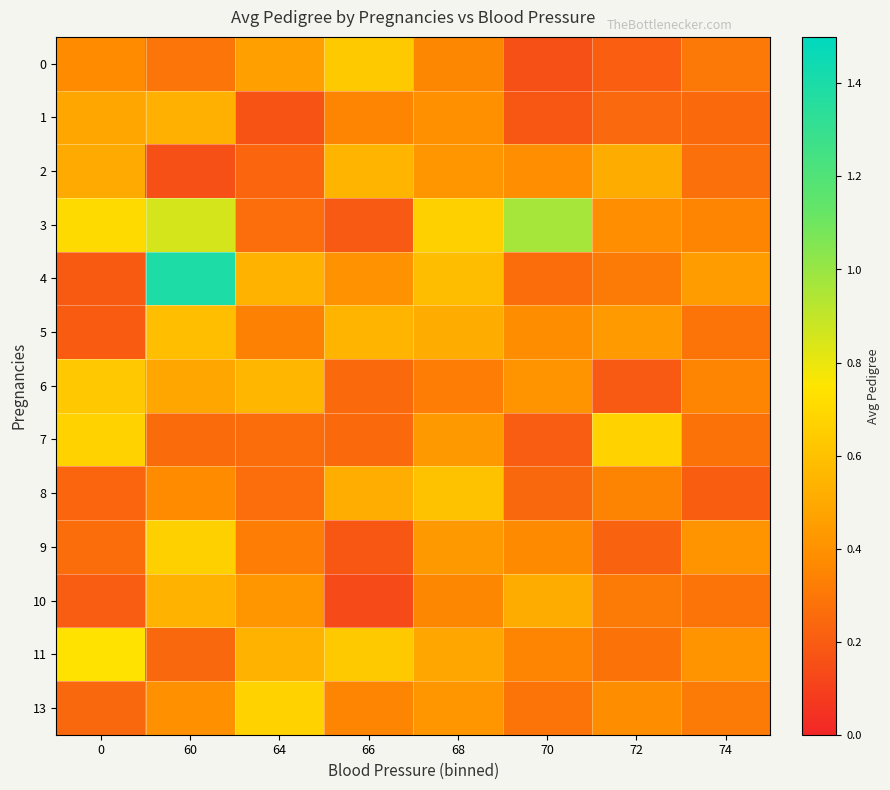

Reading left to right, list all the values displayed in this chart.

0: 0=0.4	60=0.3	64=0.5	66=0.6	68=0.4	70=0.2	72=0.2	74=0.3
1: 0=0.5	60=0.5	64=0.2	66=0.4	68=0.4	70=0.2	72=0.2	74=0.3
2: 0=0.5	60=0.2	64=0.2	66=0.6	68=0.4	70=0.4	72=0.5	74=0.3
3: 0=0.7	60=0.9	64=0.3	66=0.2	68=0.7	70=1.0	72=0.4	74=0.3
4: 0=0.2	60=1.4	64=0.5	66=0.4	68=0.6	70=0.3	72=0.3	74=0.5
5: 0=0.2	60=0.6	64=0.3	66=0.5	68=0.5	70=0.4	72=0.4	74=0.3
6: 0=0.6	60=0.5	64=0.6	66=0.3	68=0.3	70=0.4	72=0.2	74=0.3
7: 0=0.7	60=0.3	64=0.3	66=0.3	68=0.4	70=0.2	72=0.7	74=0.3
8: 0=0.2	60=0.4	64=0.3	66=0.5	68=0.6	70=0.2	72=0.3	74=0.2
9: 0=0.3	60=0.7	64=0.3	66=0.2	68=0.4	70=0.4	72=0.2	74=0.4
10: 0=0.2	60=0.5	64=0.4	66=0.1	68=0.4	70=0.5	72=0.3	74=0.3
11: 0=0.7	60=0.2	64=0.5	66=0.6	68=0.5	70=0.3	72=0.3	74=0.4
13: 0=0.2	60=0.4	64=0.7	66=0.3	68=0.4	70=0.3	72=0.4	74=0.3